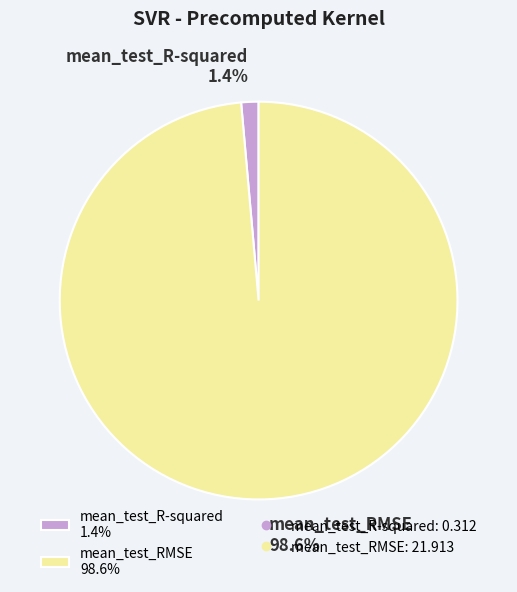

How many segments does this pie chart have?

2